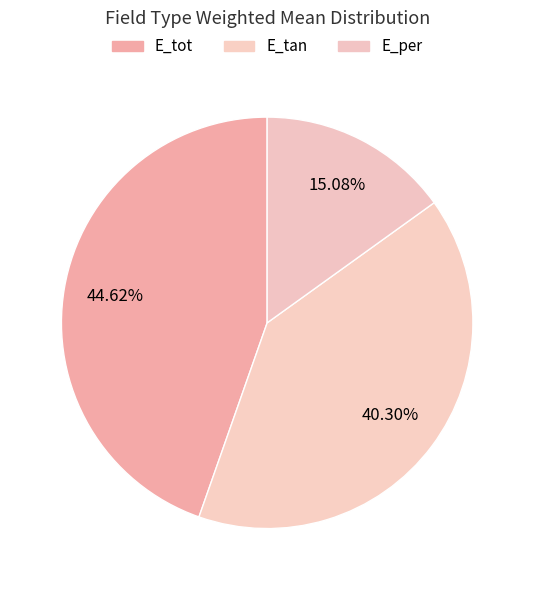

Which slice is the largest?

E_tot